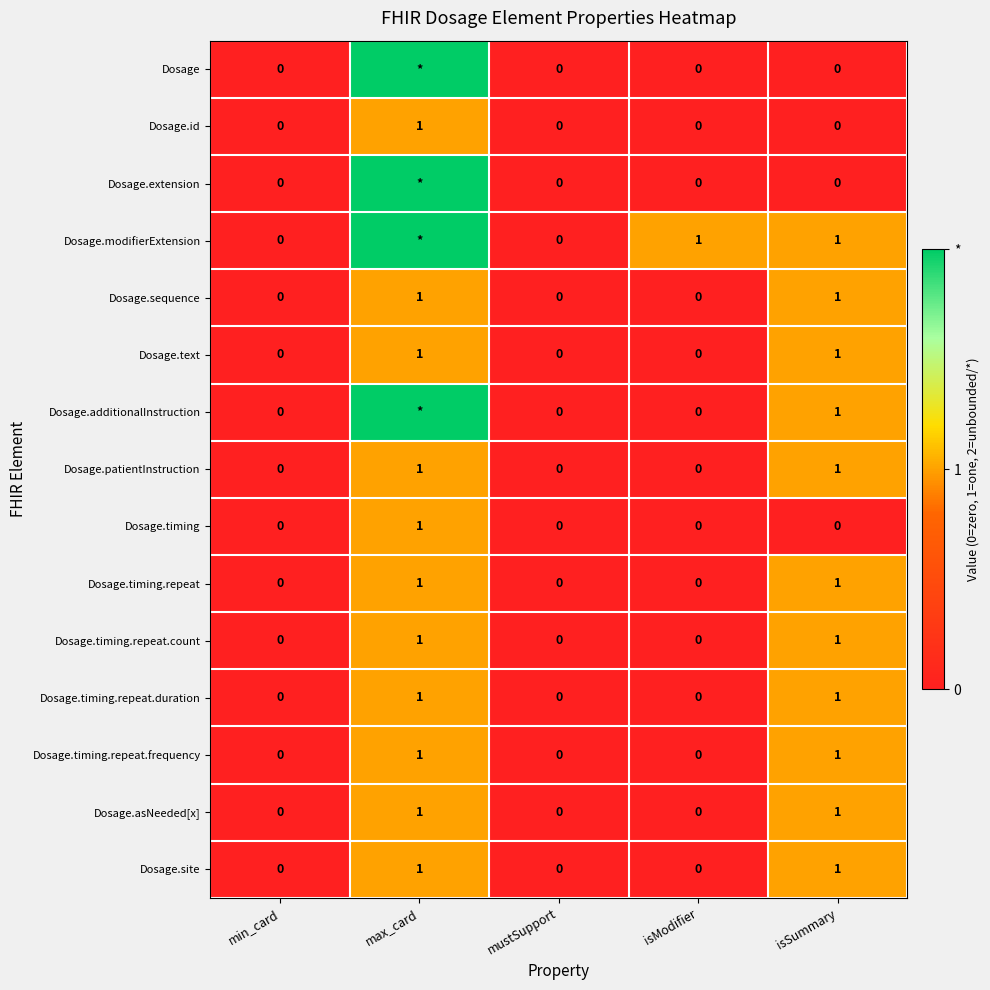

The Dosage.timing.repeat.duration series shows 2 at isSummary. True or false?

False